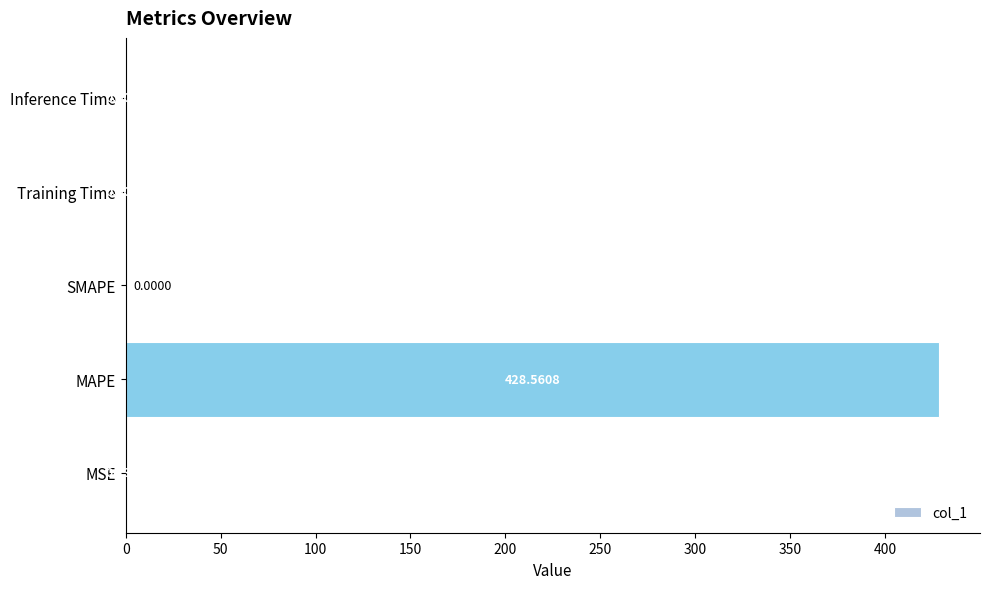

What is the sum of the values at Inference Time and MAPE?

428.6